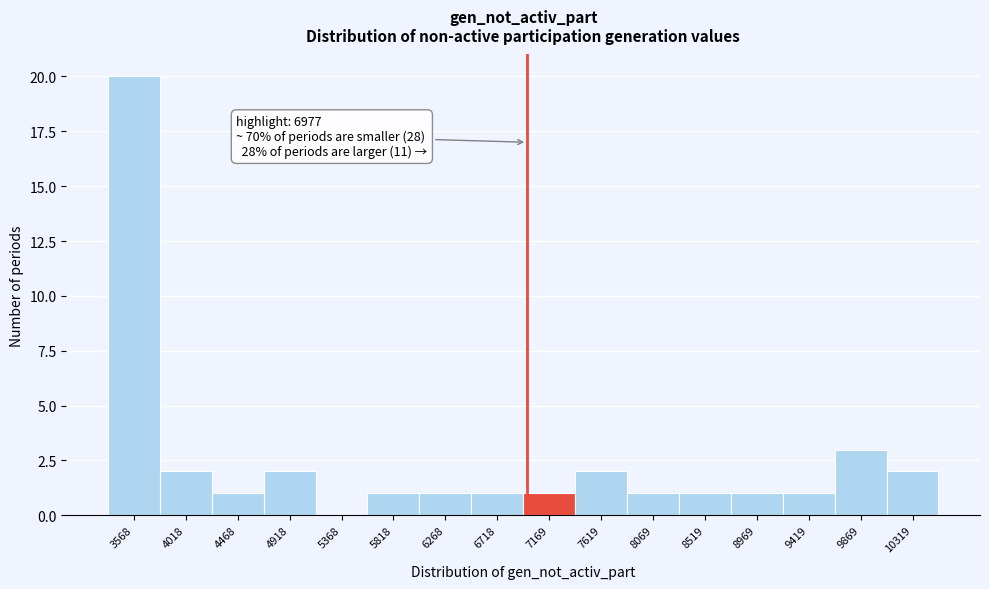

Over which range of the x-axis is the bar tallest?

3350 to 3800